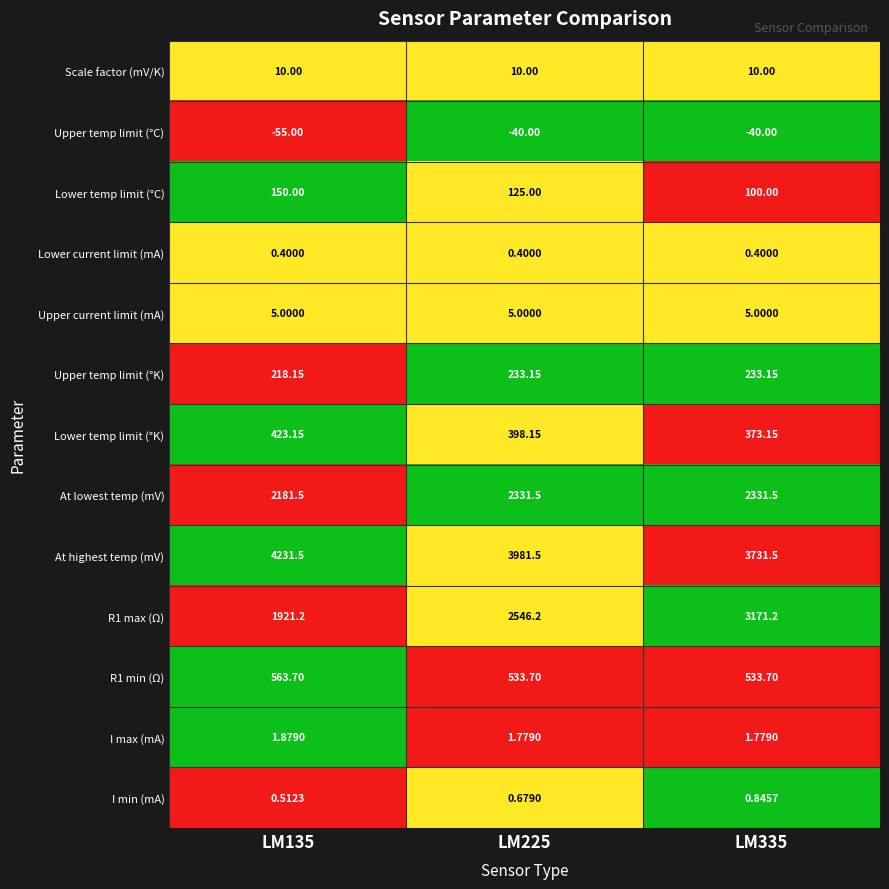

Which series has the largest total across all categories?

At highest temp (mV)